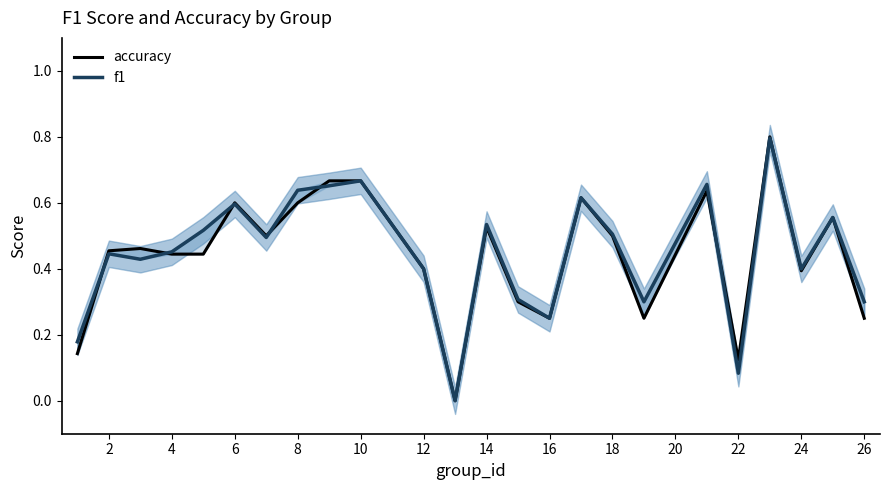

What is the difference between the second highest and minimum values in the accuracy series?

0.7